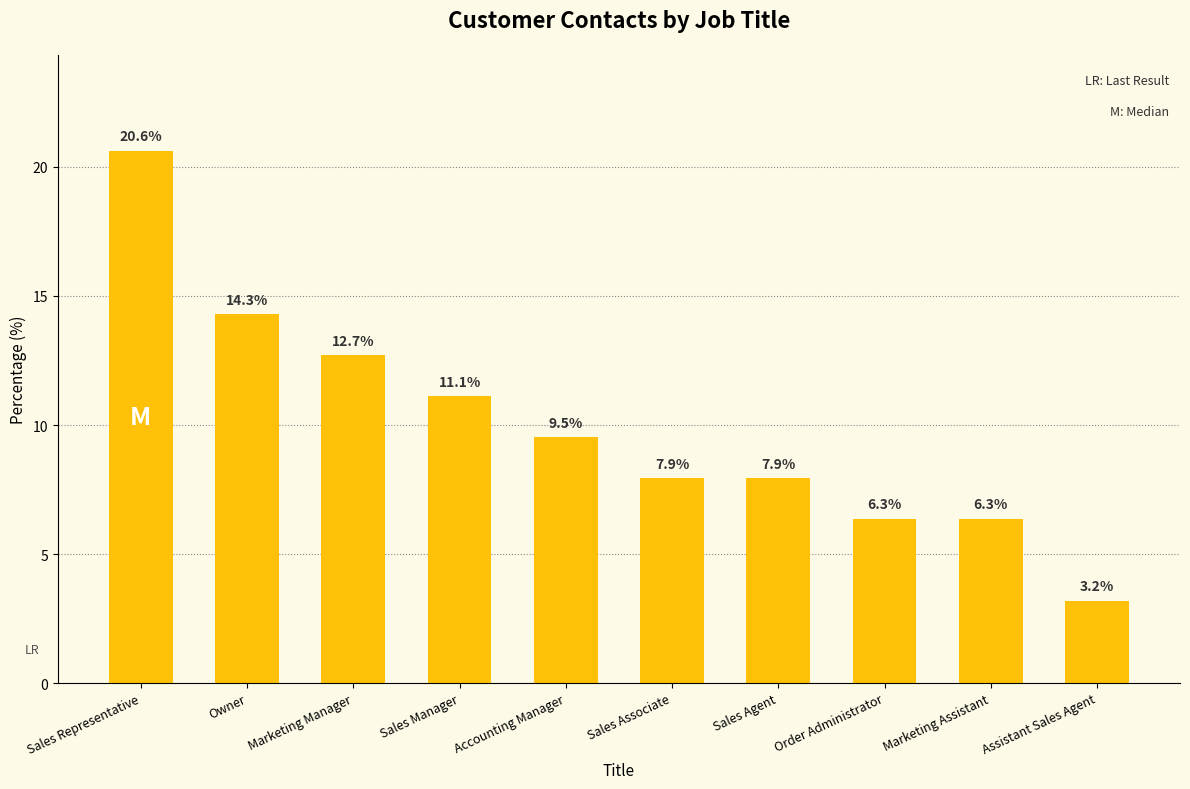

What is the difference between the values at Owner and Assistant Sales Agent?

11.1